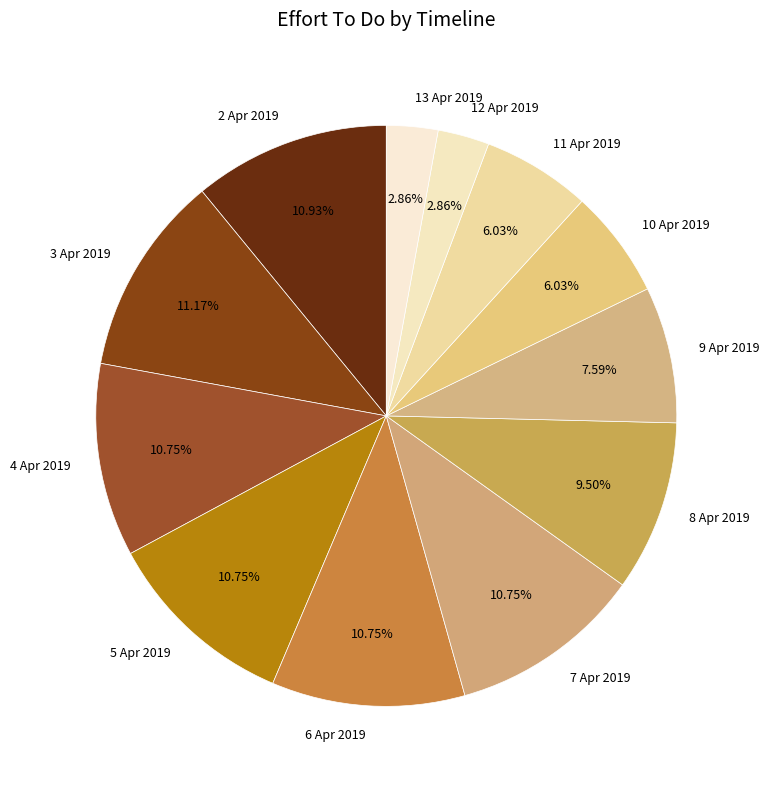

Which has a higher value, 5 Apr 2019 or 13 Apr 2019?

5 Apr 2019